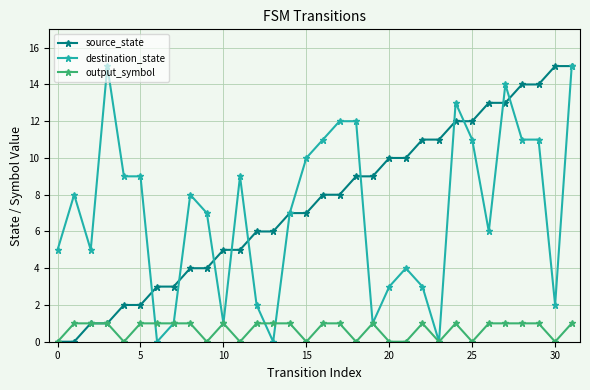

How many data points in output_symbol are less than 1?

11